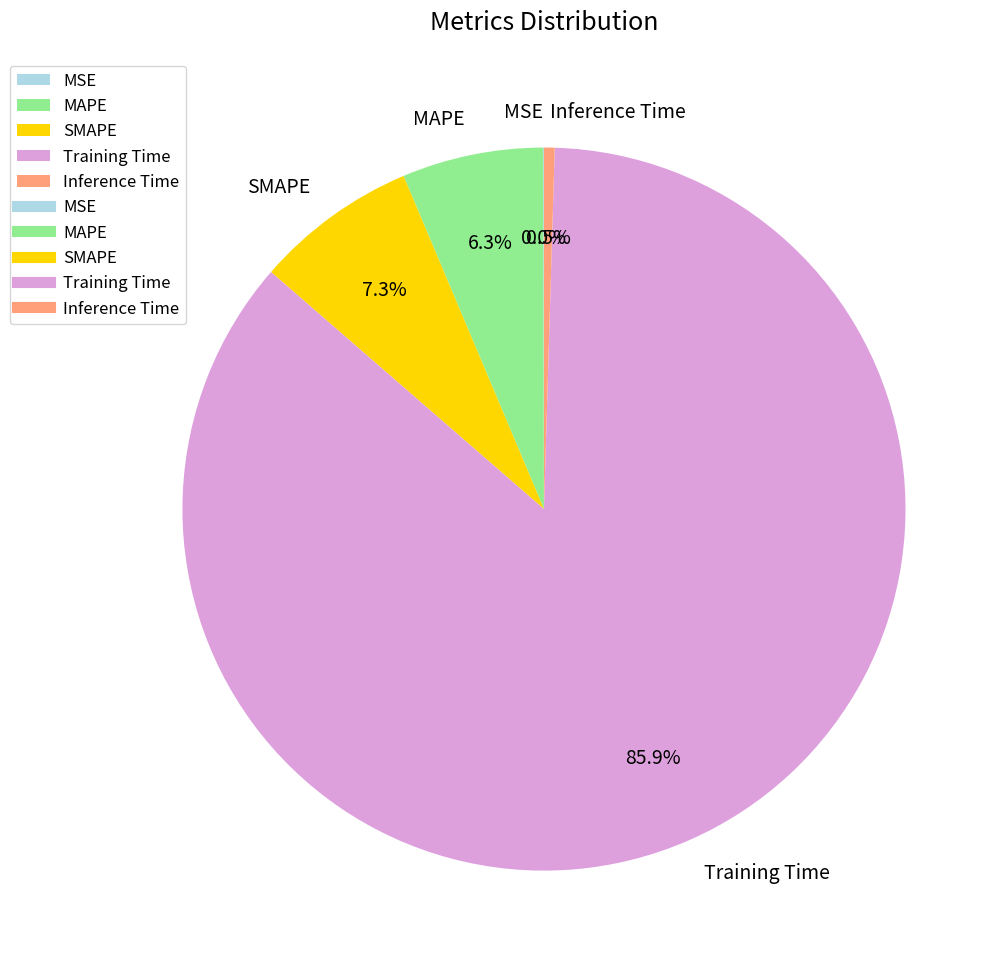

Between Training Time and SMAPE, which is larger?

Training Time